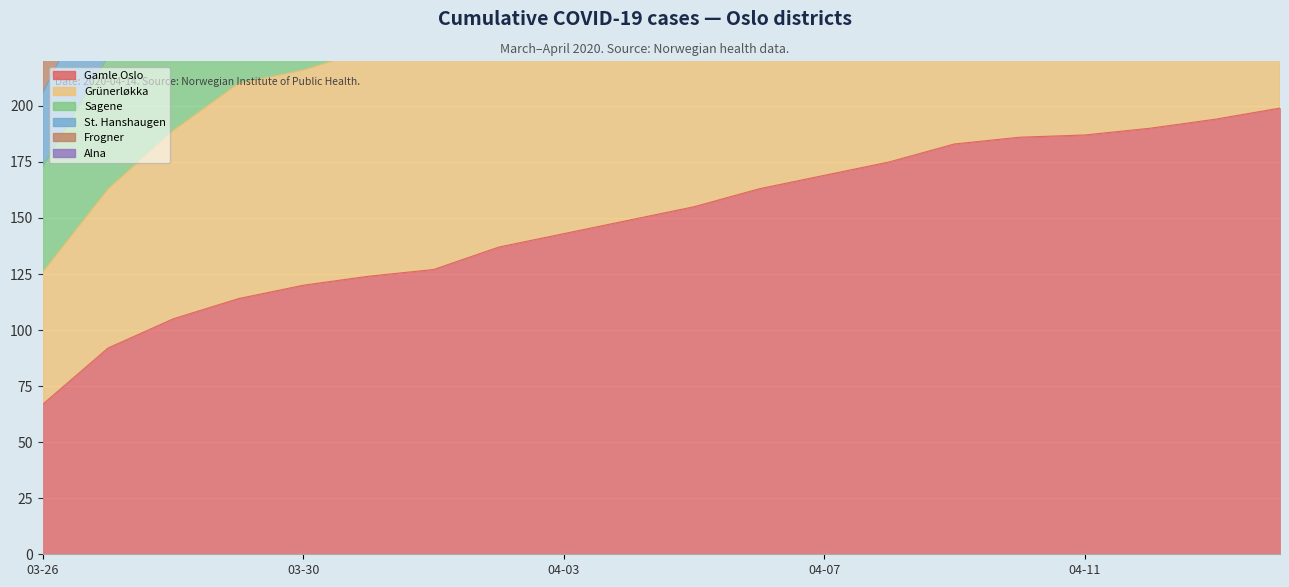

True or false: Sagene and St. Hanshaugen intersect in this chart.

False